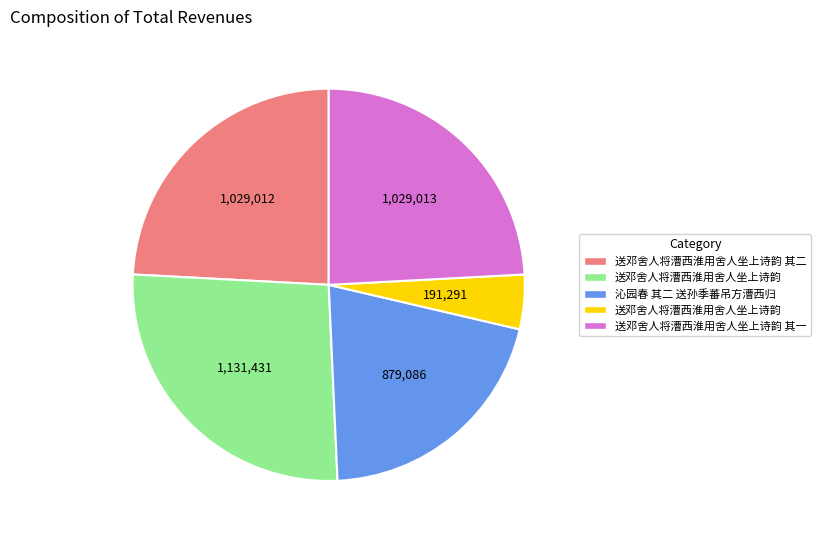

Is there a majority slice in this chart?

No